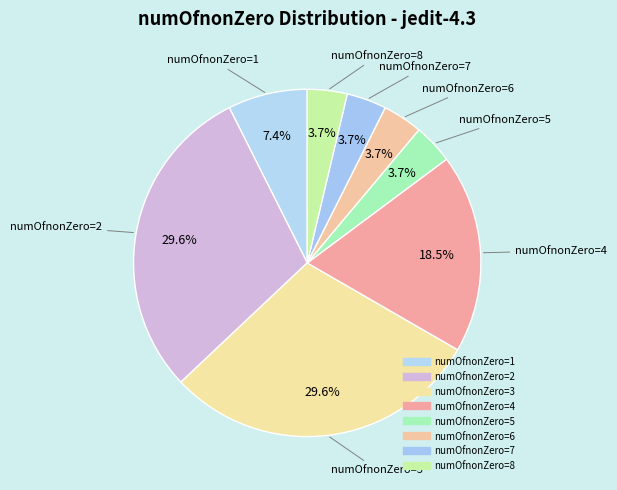

Count the number of slices in the pie.

8